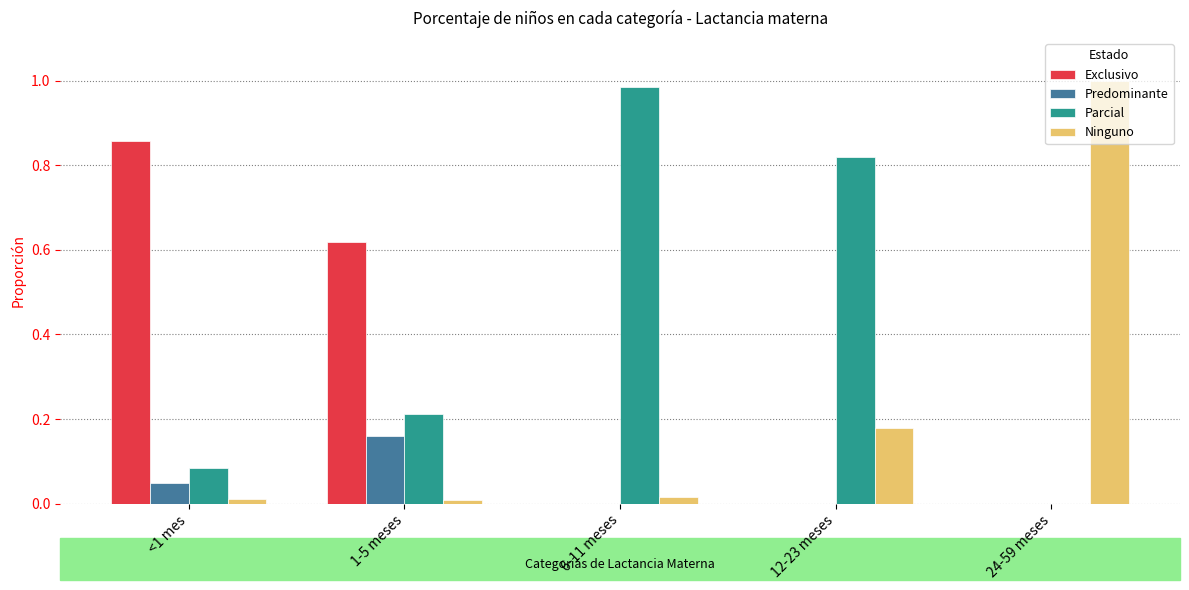

Which category has the highest value in the Parcial series?

6-11 meses